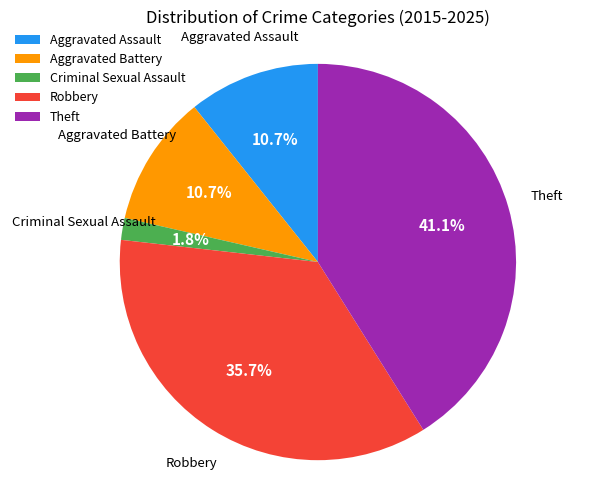

How many slices are in this pie chart?

5